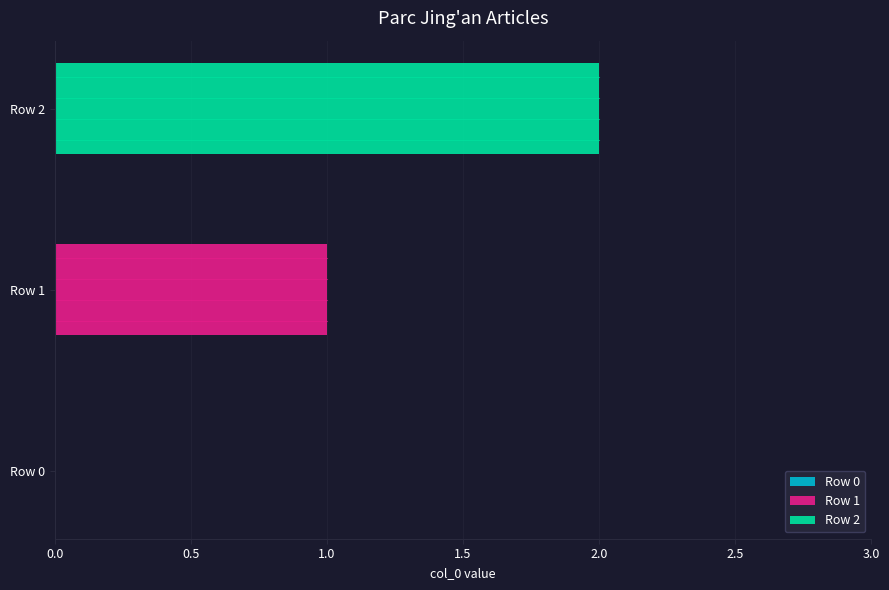

Which series has the widest spread of values?

Row 1